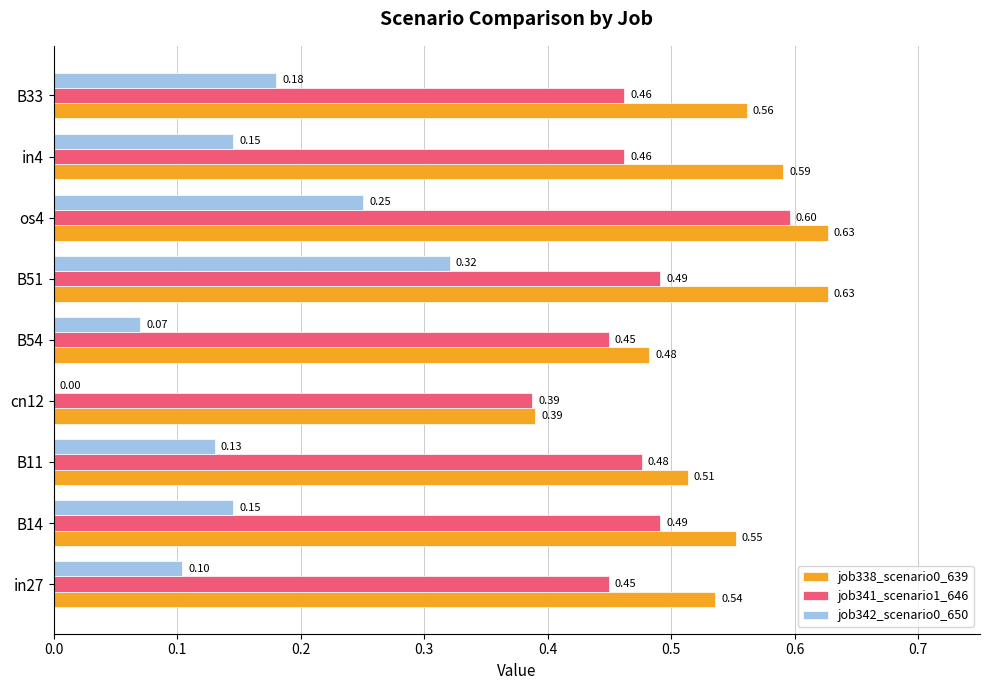

What is the sum of all job341_scenario1_646 values?

4.3